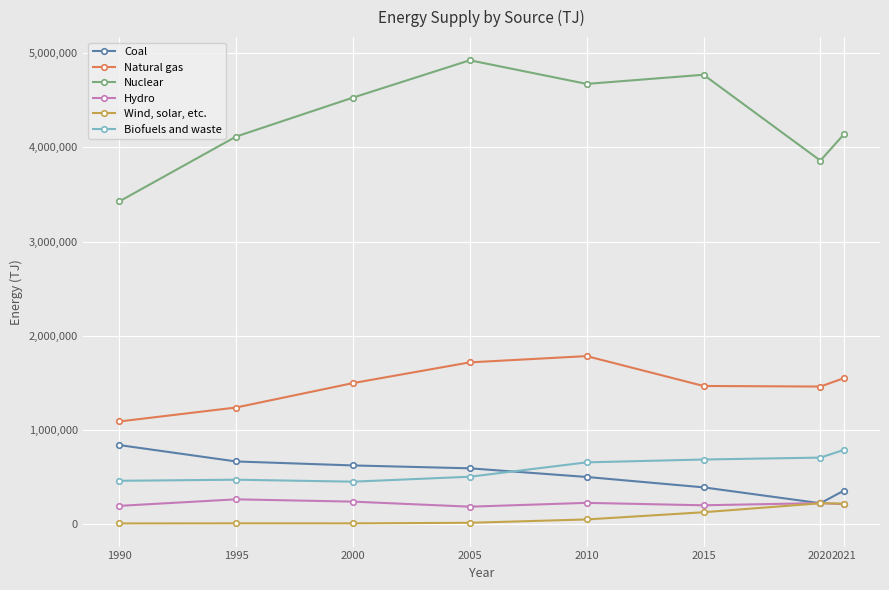

Does the chart display data point markers on the line(s)?

Yes